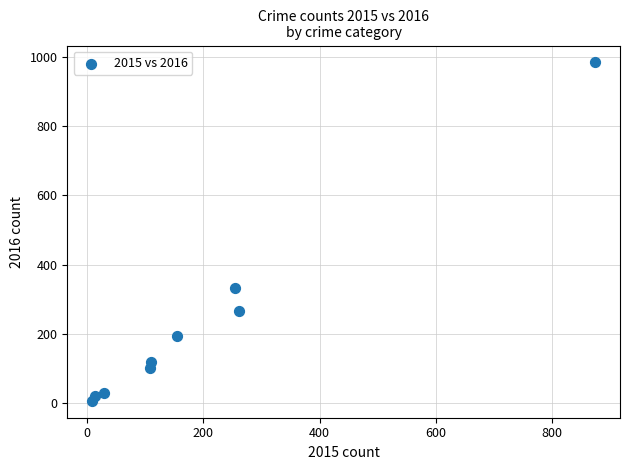

What is the average X value?

201